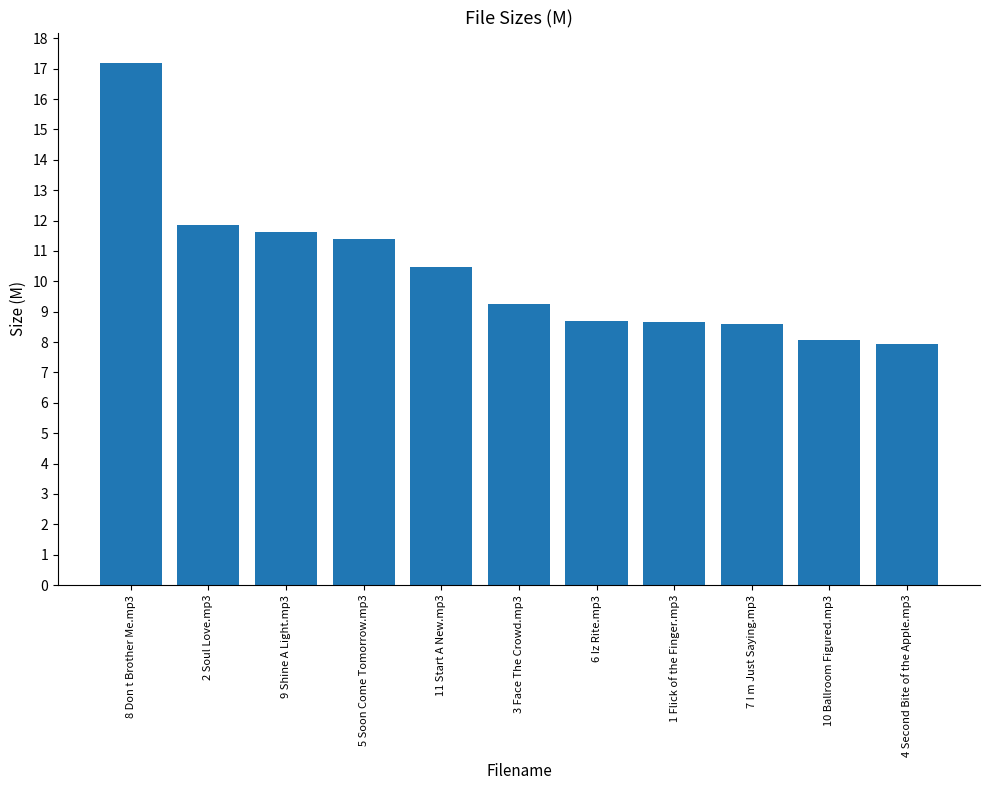

What is the average value?

10.3